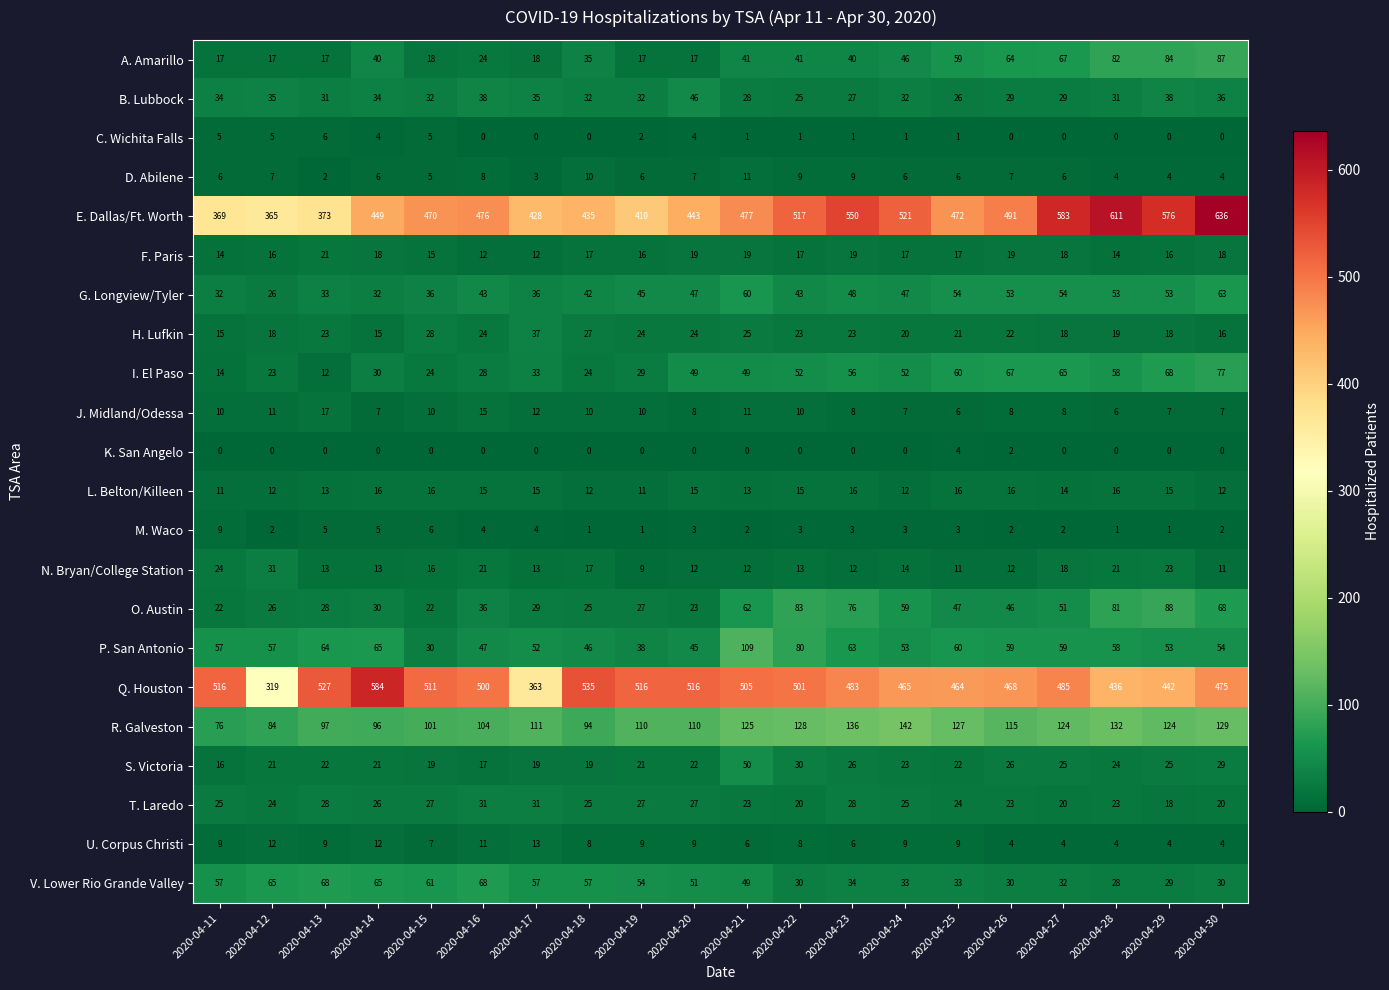

Count the number of data series in this chart.

22